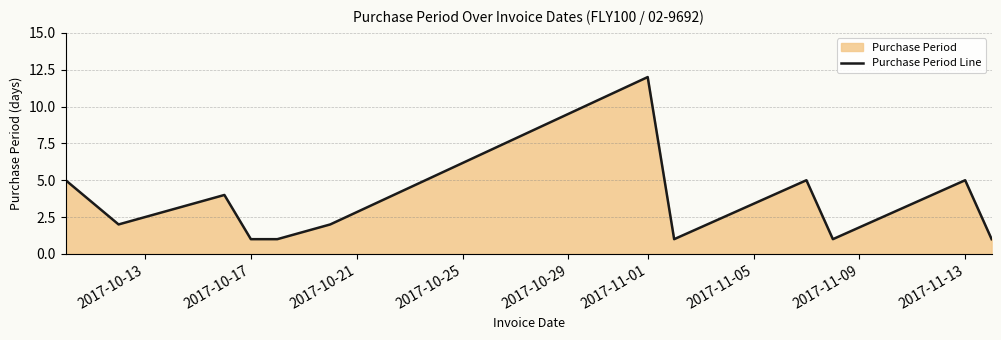

How many points are lower than both their immediate neighbors (excluding endpoints)?

3